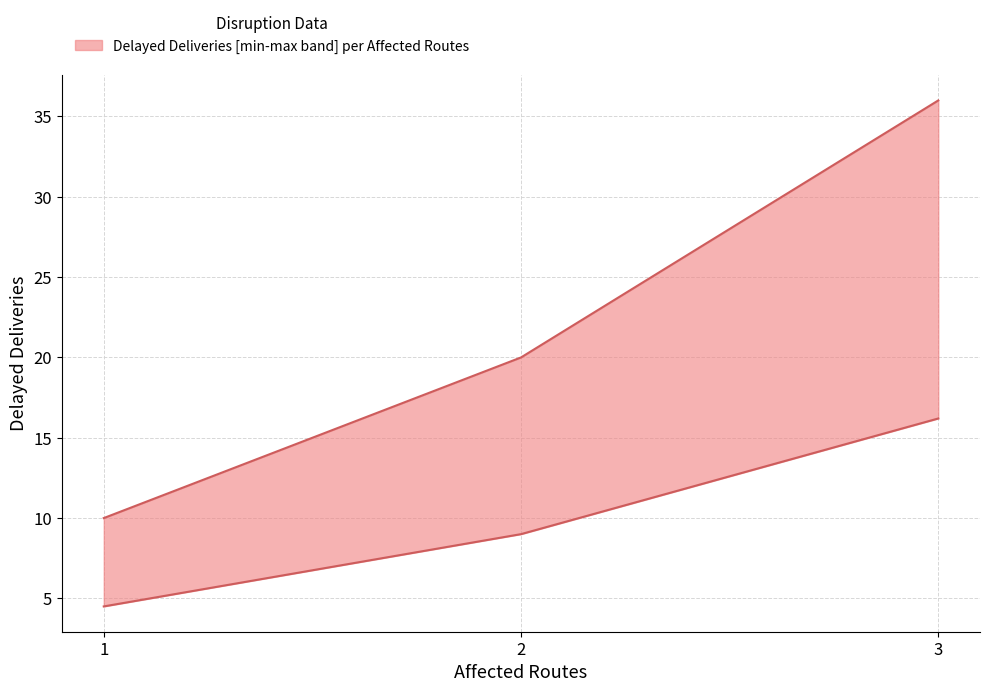

How many lines are shown in the chart?

1